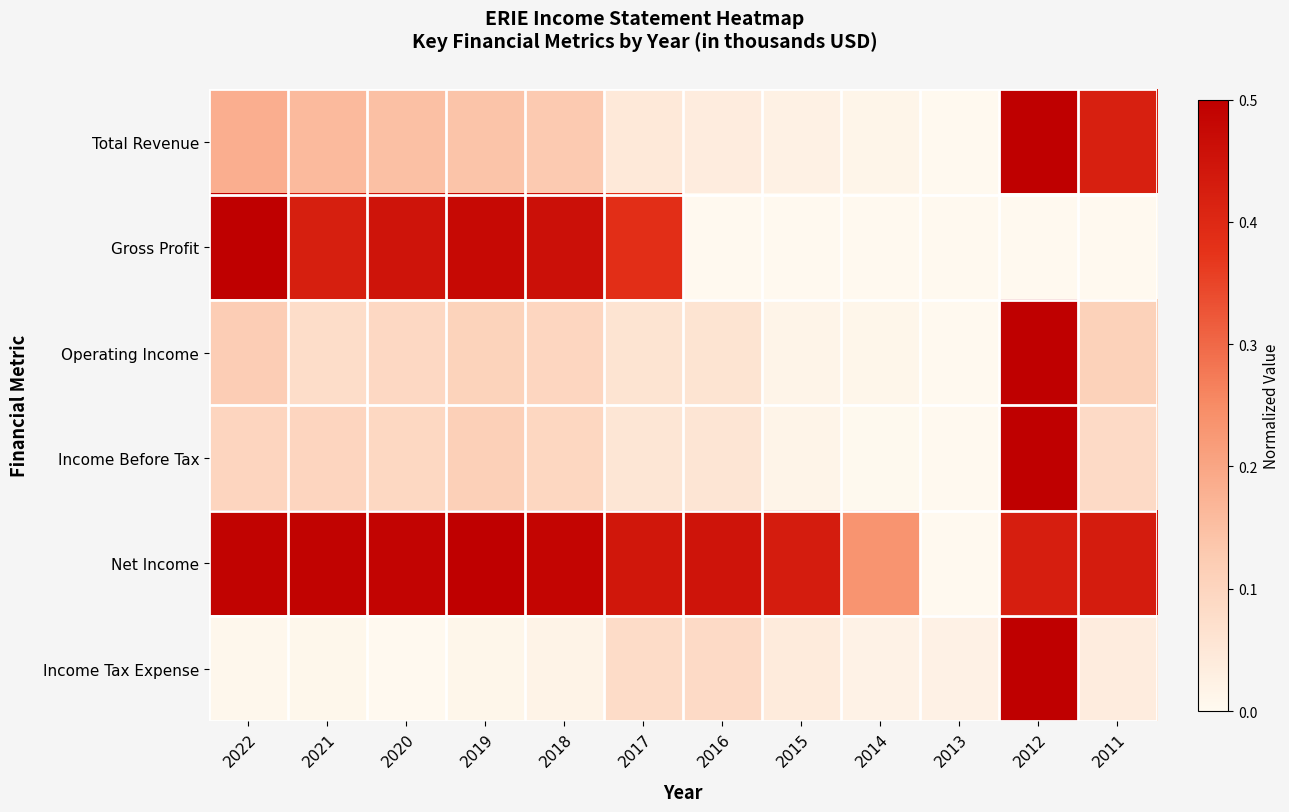

Which label corresponds to the smallest value in the chart?

2013